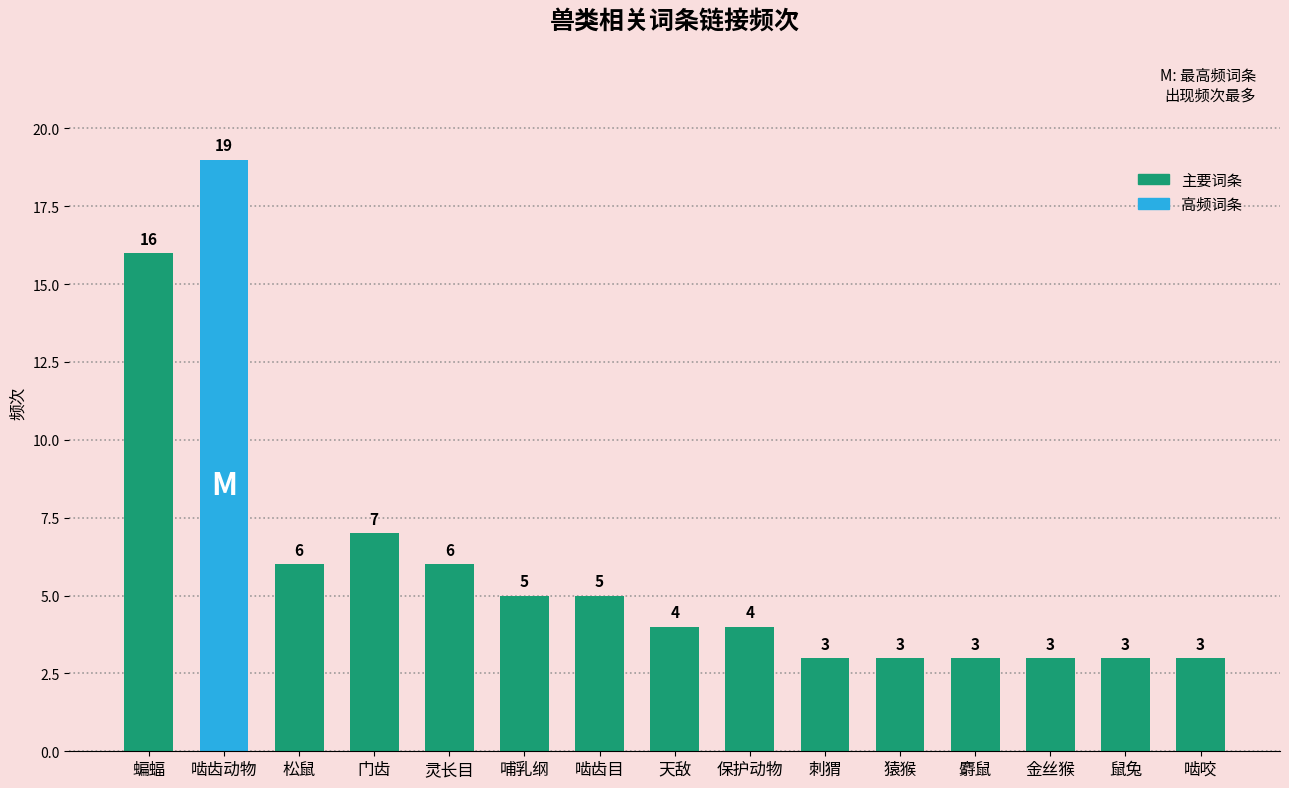

Between 灵长目 and 猿猴, which is larger?

灵长目